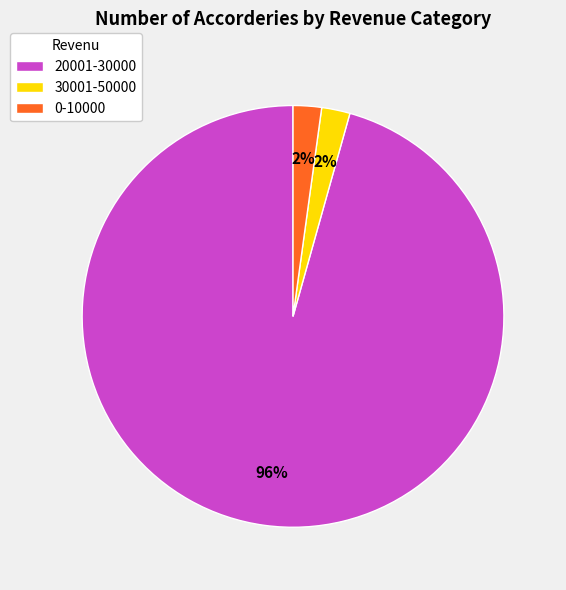

Is it true that 30001-50000 is 2% of the pie?

True